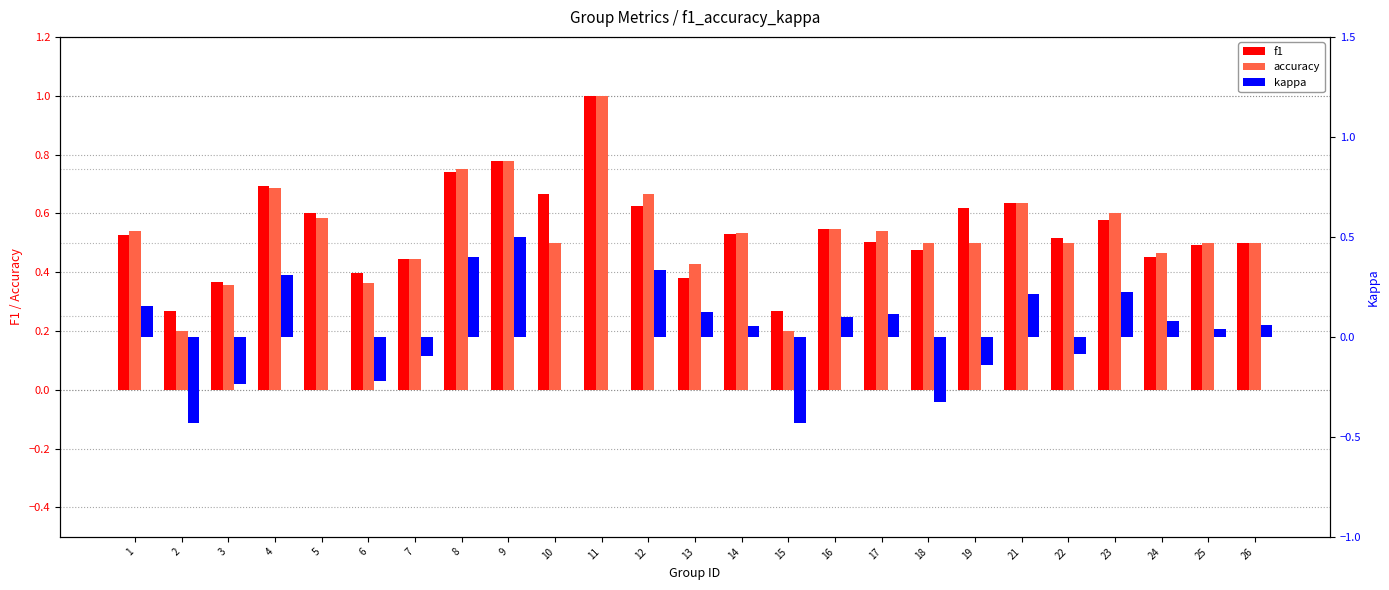

How many categories are shown in the chart?

25